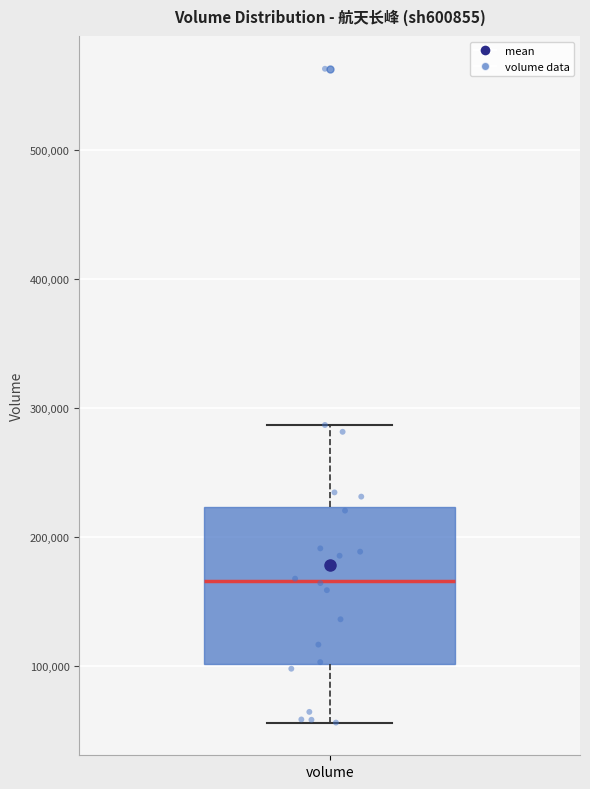

Read this box plot against the y-axis: the position of the median line, the range covered by the box, and the ends of both whiskers. The values are not printed on the chart, so give them approximately, as read against the axis.

median 170000, box 100000 to 220000, whiskers 60000 to 290000